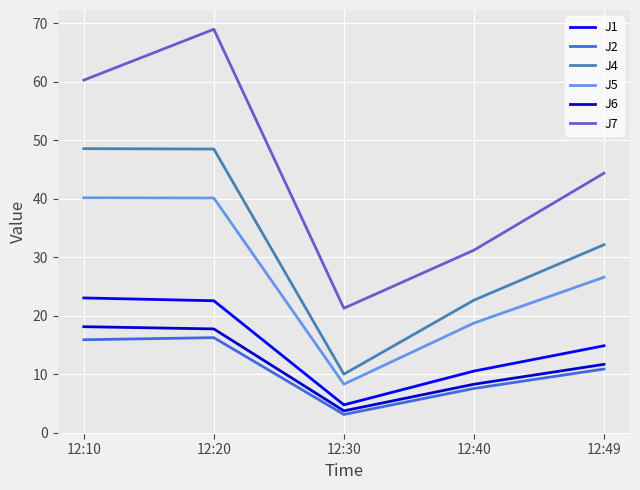

True or false: J1 and J5 cross at least once.

False